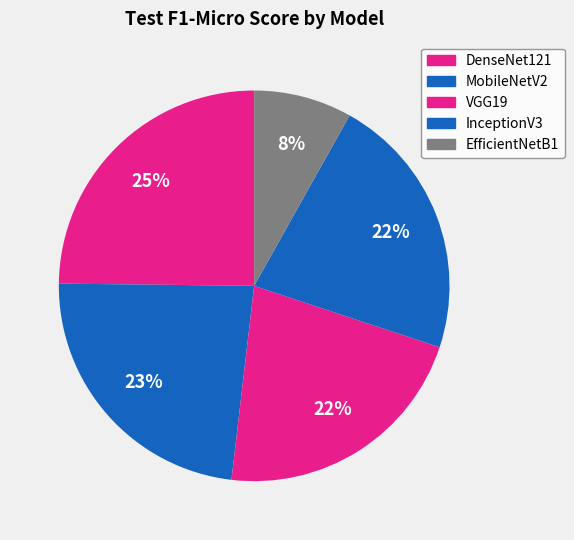

How many segments does this pie chart have?

5